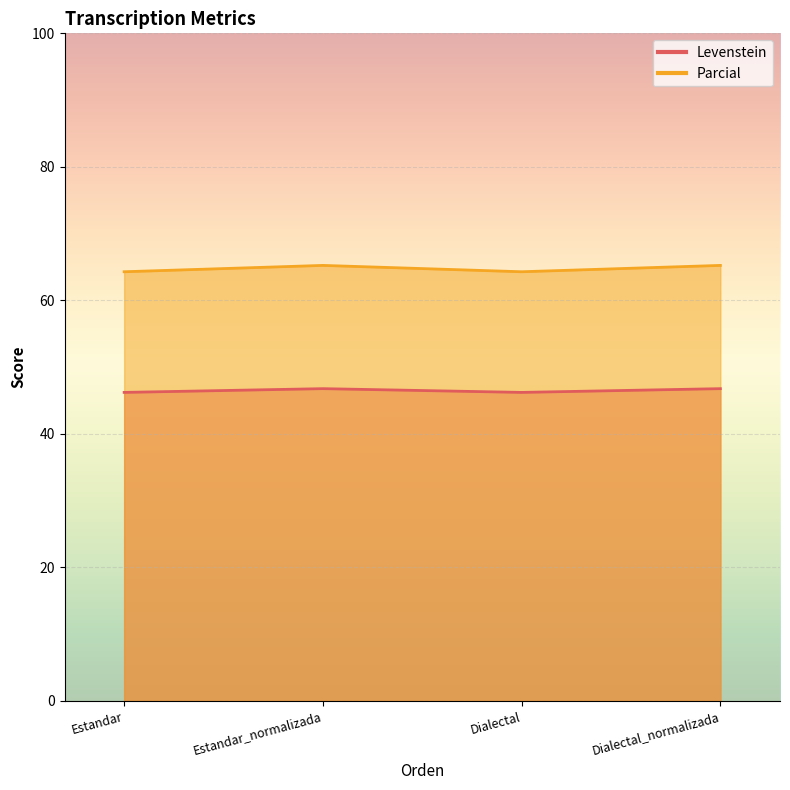

What are all the series names shown in the legend?

Levenstein, Parcial